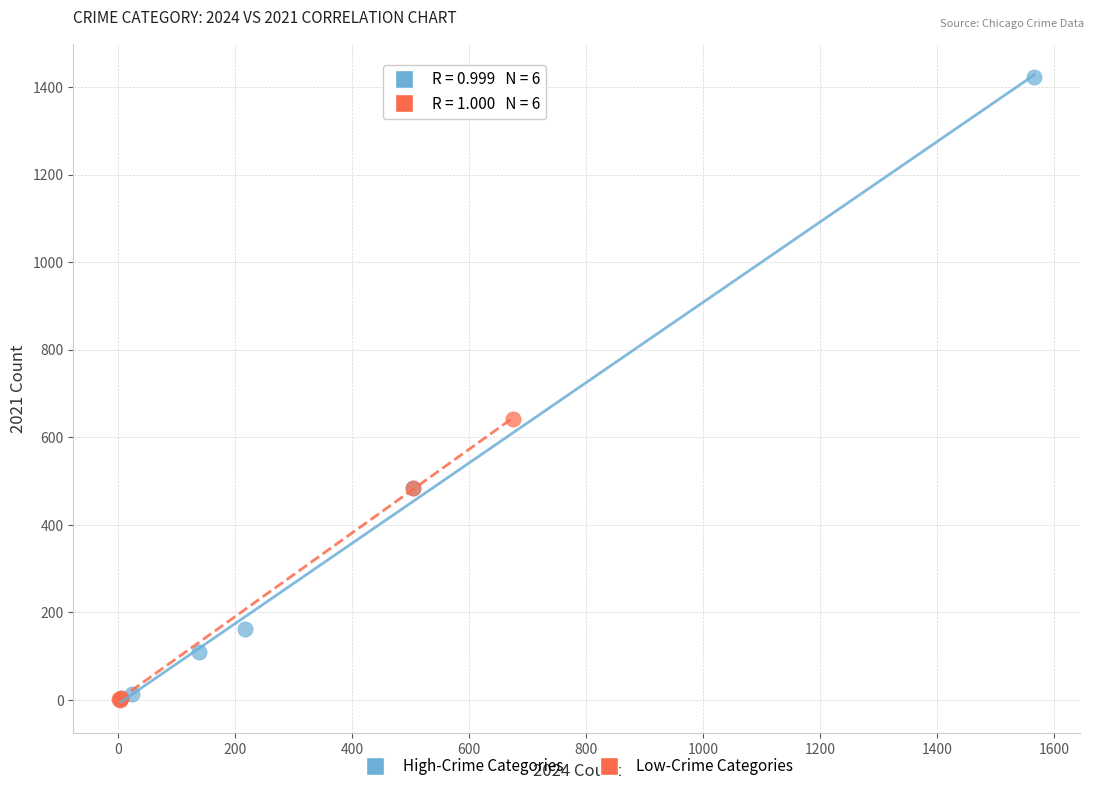

Which series contains the highest Y value?

High-Crime Categories